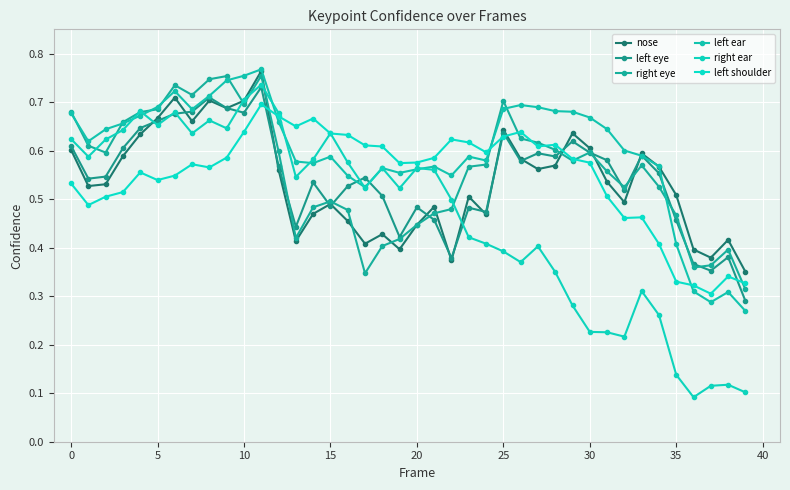

Between which two adjacent categories do left shoulder and nose first intersect?

11 and 12